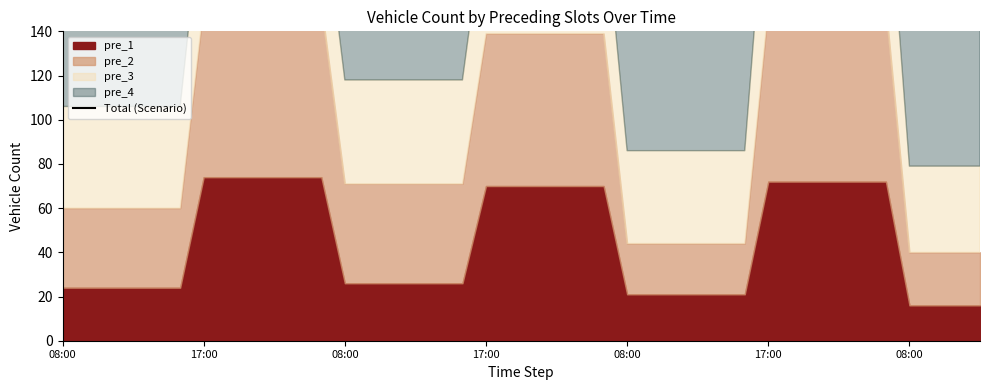

What is the average value?

219